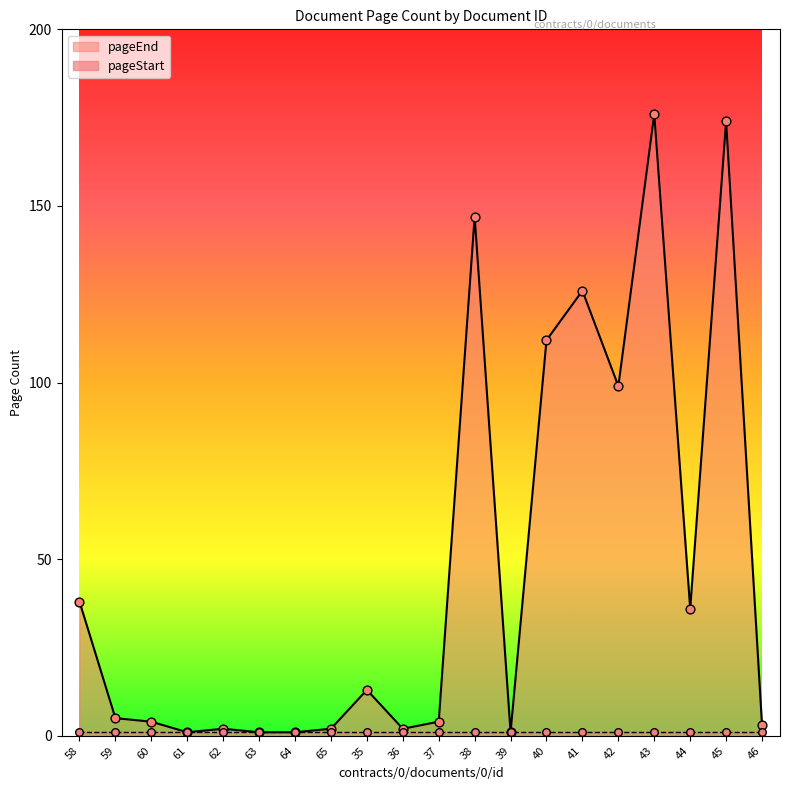

Between 36 and 41, which is larger?

41